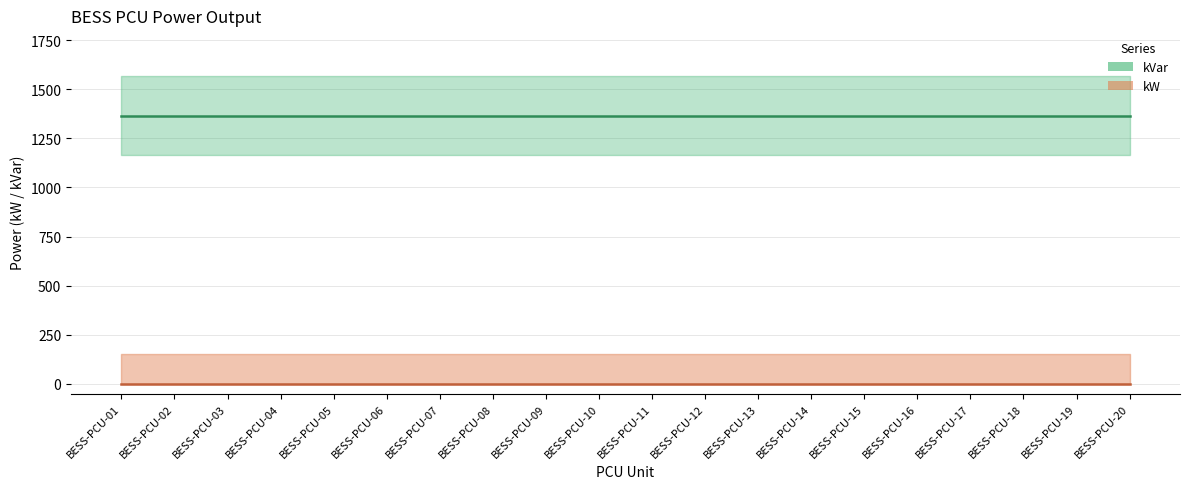

Which series has the largest total across all categories?

kVar